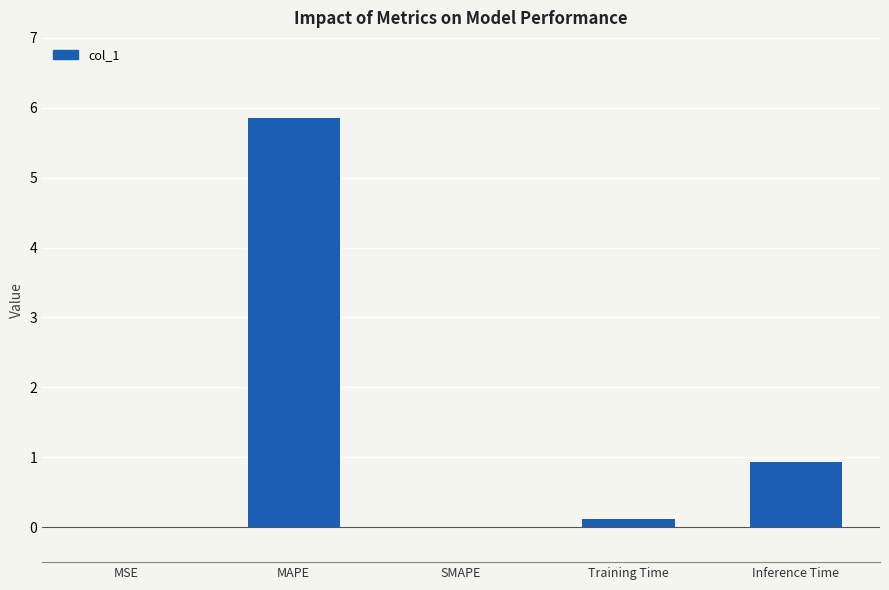

Which has a higher value, Inference Time or SMAPE?

Inference Time